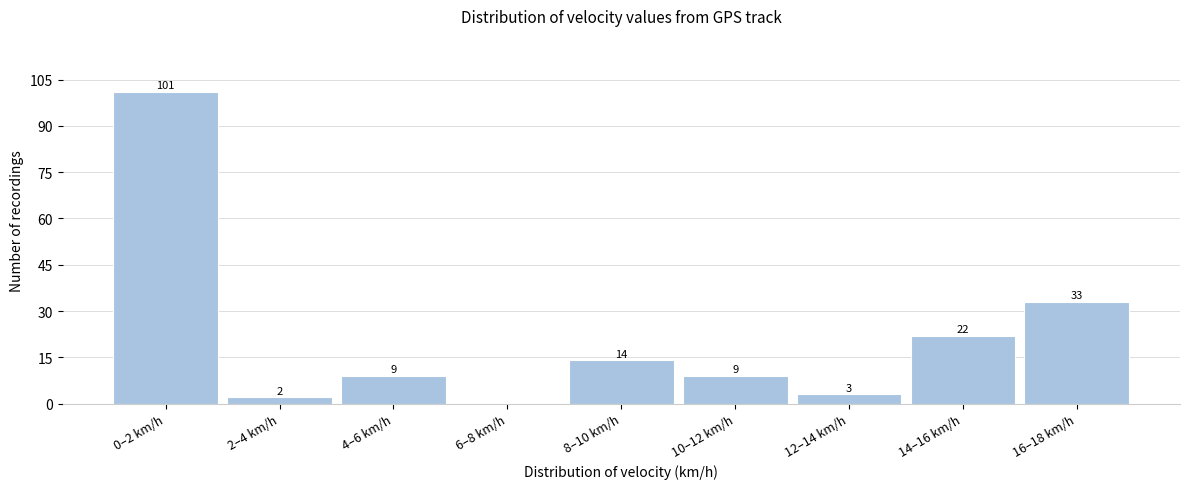

Reading left to right, transcribe all the data shown in this chart.

0–2 km/h=101	2–4 km/h=2	4–6 km/h=9	6–8 km/h=0	8–10 km/h=14	10–12 km/h=9	12–14 km/h=3	14–16 km/h=22	16–18 km/h=33